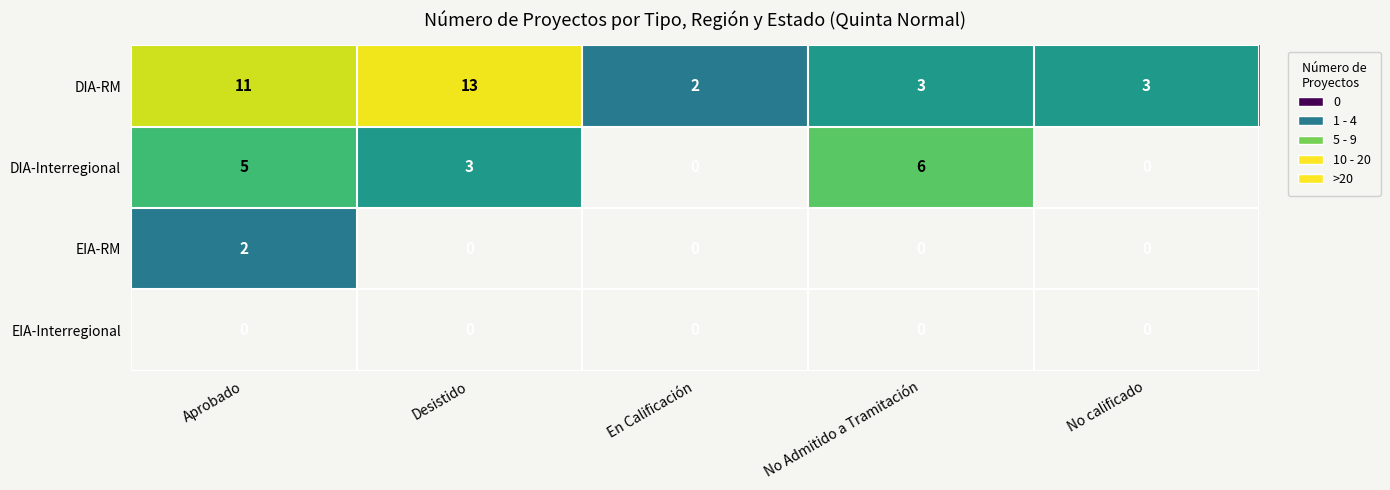

What is the difference between the maximum and second lowest values in the DIA-RM series?

10